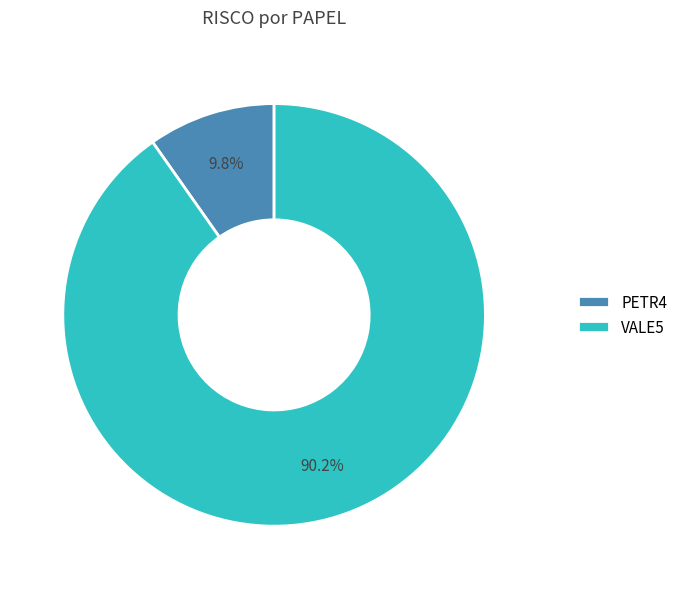

What percentage is NOT represented by VALE5?

9.8%